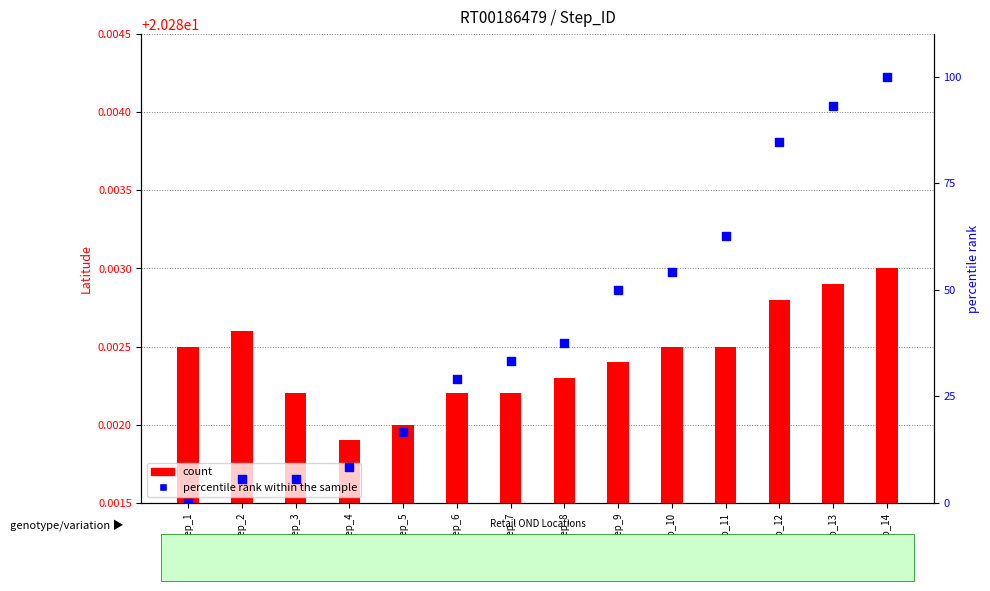

What is the total value across all series at Step_7?

33.3